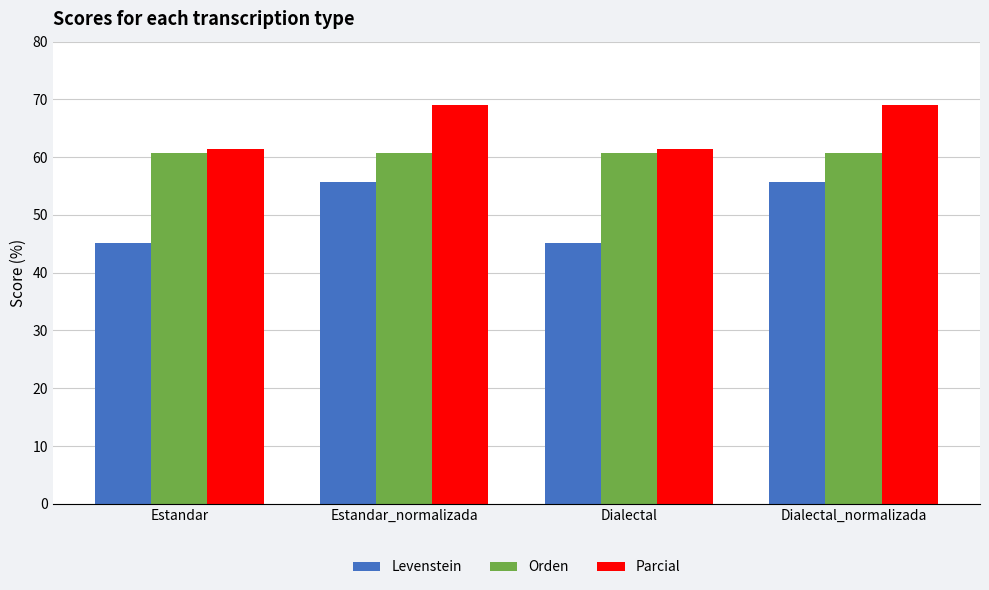

Reading left to right, extract all data points from this chart.

Levenstein: Estandar=45.1	Estandar_normalizada=55.7	Dialectal=45.1	Dialectal_normalizada=55.7
Orden: Estandar=60.7	Estandar_normalizada=60.7	Dialectal=60.7	Dialectal_normalizada=60.7
Parcial: Estandar=61.4	Estandar_normalizada=69.1	Dialectal=61.4	Dialectal_normalizada=69.1